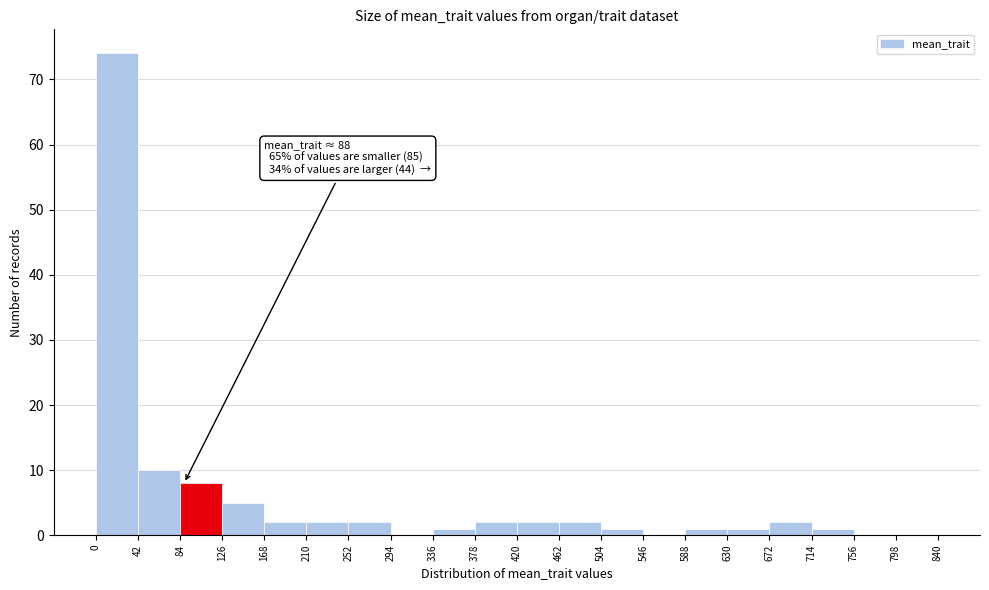

Which range on the x-axis has the tallest bar?

0 to 42